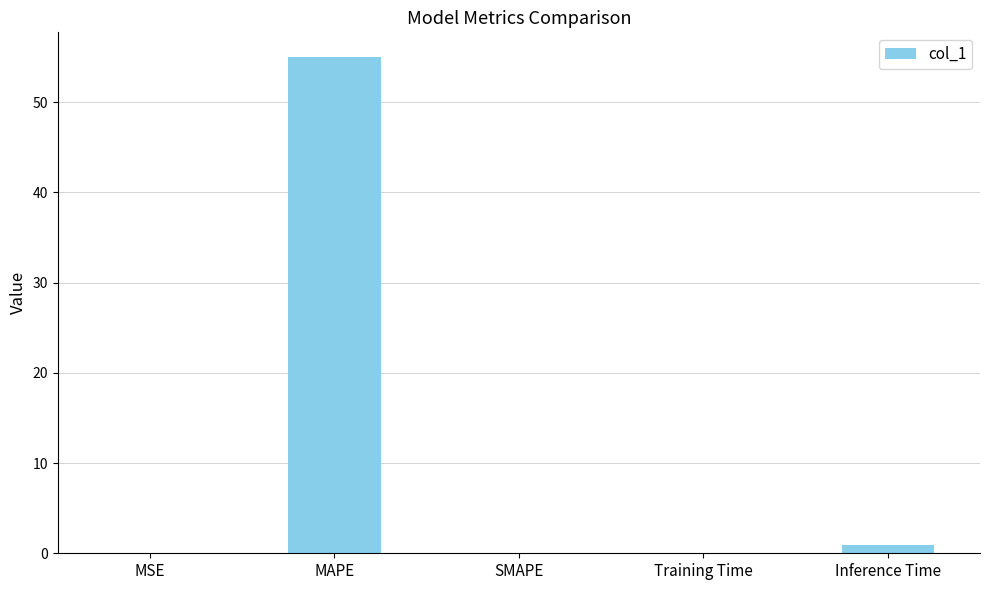

Between Inference Time and MAPE, which is larger?

MAPE